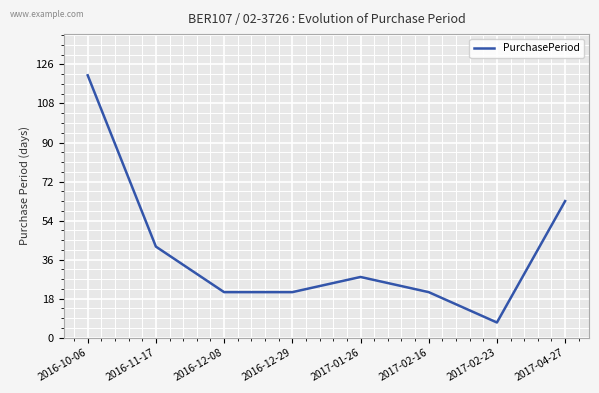

What position from the right is 2016-10-06?

8